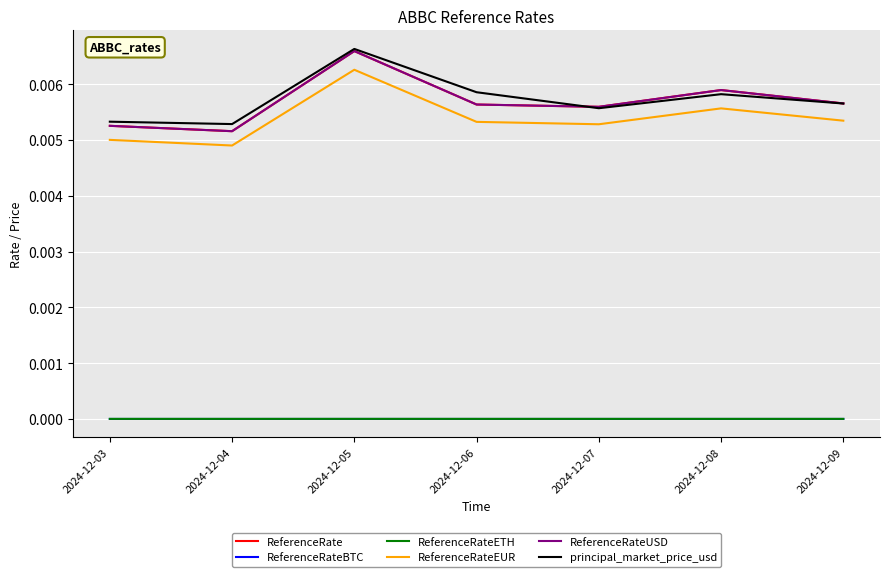

Is it true that ReferenceRate equals 0.0 at 2024-12-04?

True